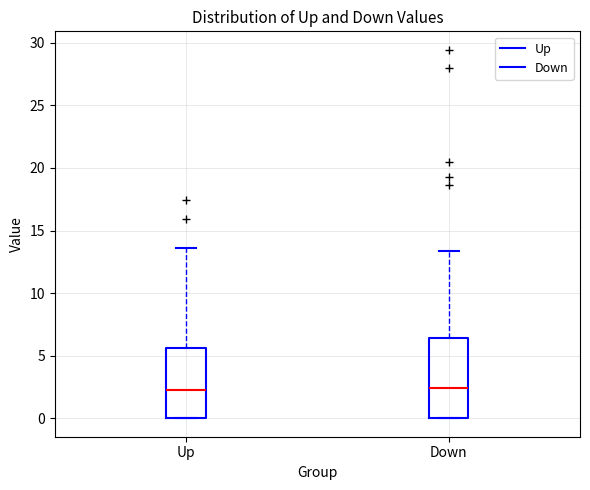

Reading left to right, read every box against the y-axis: the position of its median line, the range the box covers, and the ends of its whiskers. The values are not printed on the chart, so give them approximately, as read against the axis.

Up: median 2.0, box 0.0 to 5.5, whiskers 0.0 to 13.5
Down: median 2.5, box 0.0 to 6.5, whiskers 0.0 to 13.5